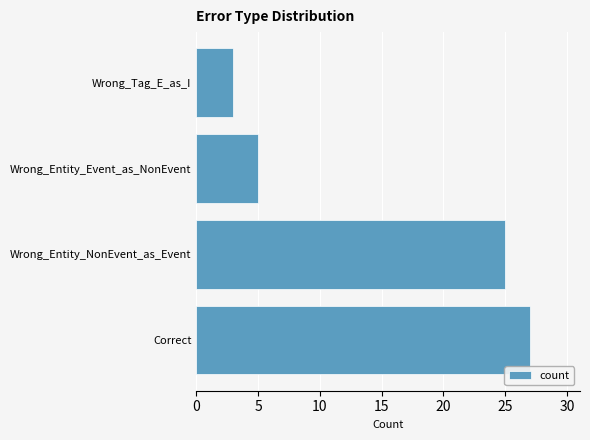

Rank the categories by value from highest to lowest.

Correct, Wrong_Entity_NonEvent_as_Event, Wrong_Entity_Event_as_NonEvent, Wrong_Tag_E_as_I